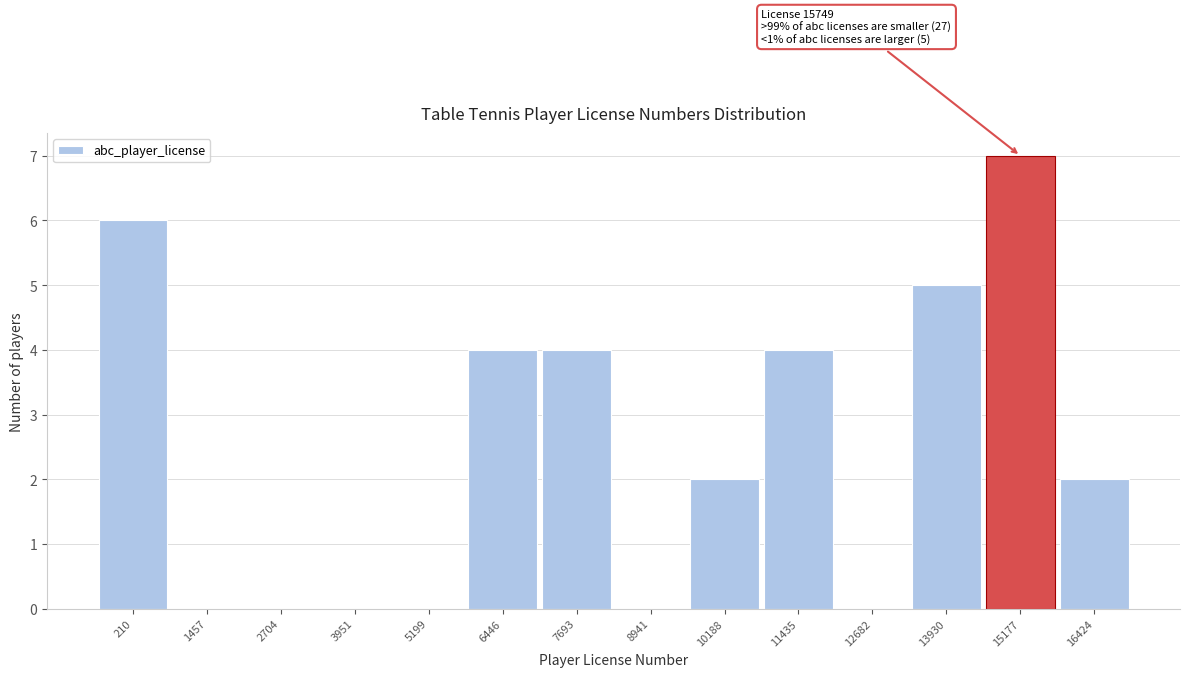

Reading right to left, list all the values displayed in this chart.

16424=2	15177=7	13930=5	12682=0	11435=4	10188=2	8941=0	7693=4	6446=4	5199=0	3951=0	2704=0	1457=0	210=6